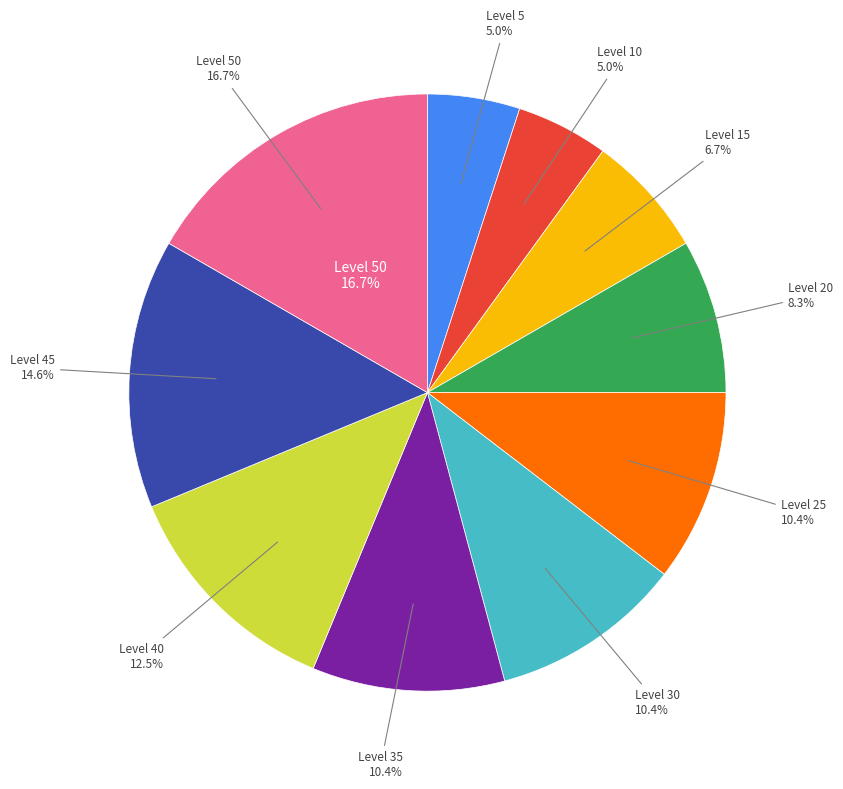

Count the number of slices in the pie.

10